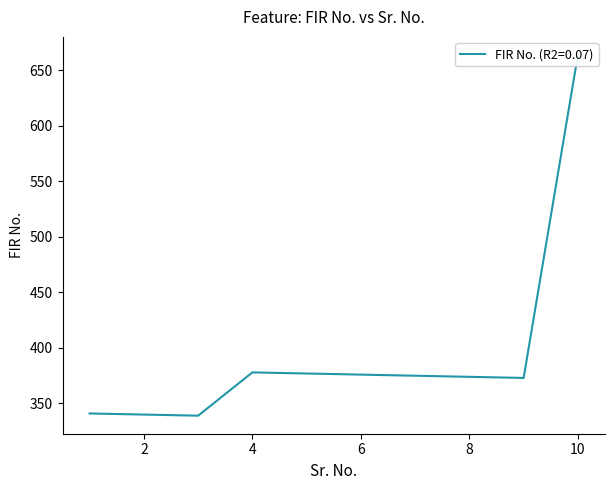

Rank the categories by value from lowest to highest.

3, 2, 1, 9, 8, 7, 6, 5, 4, 10